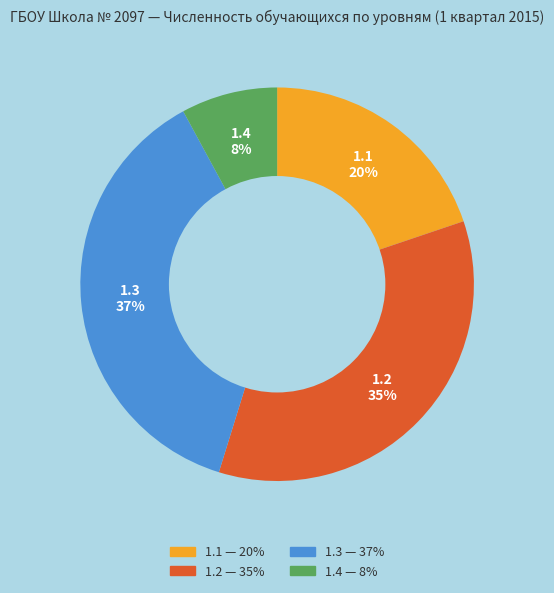

To the nearest percent, what is the average slice percentage?

25%